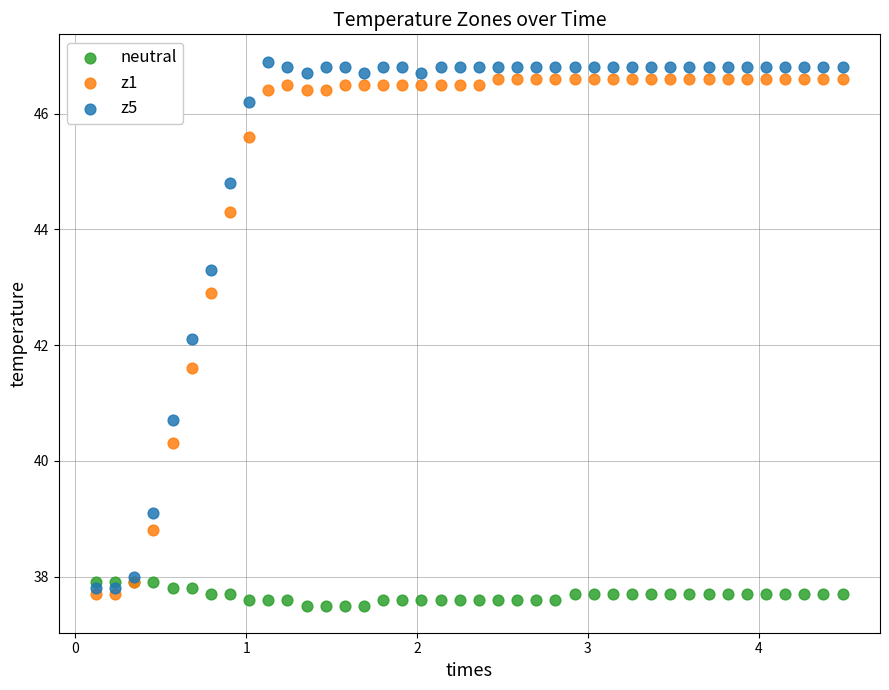

What are all the series names shown in the legend?

neutral, z1, z5